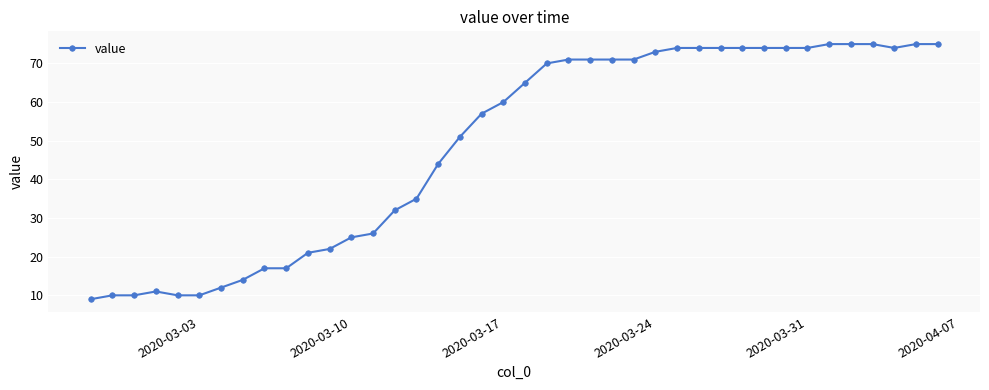

How many lines are shown in the chart?

1